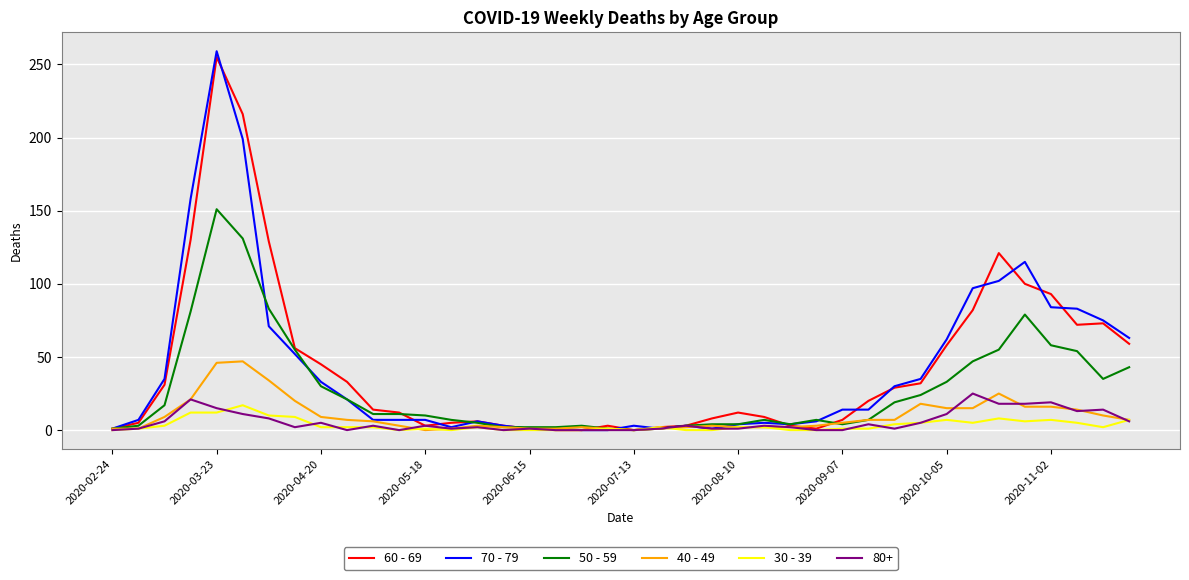

At which category is the sum across all series the highest?

2020-03-23